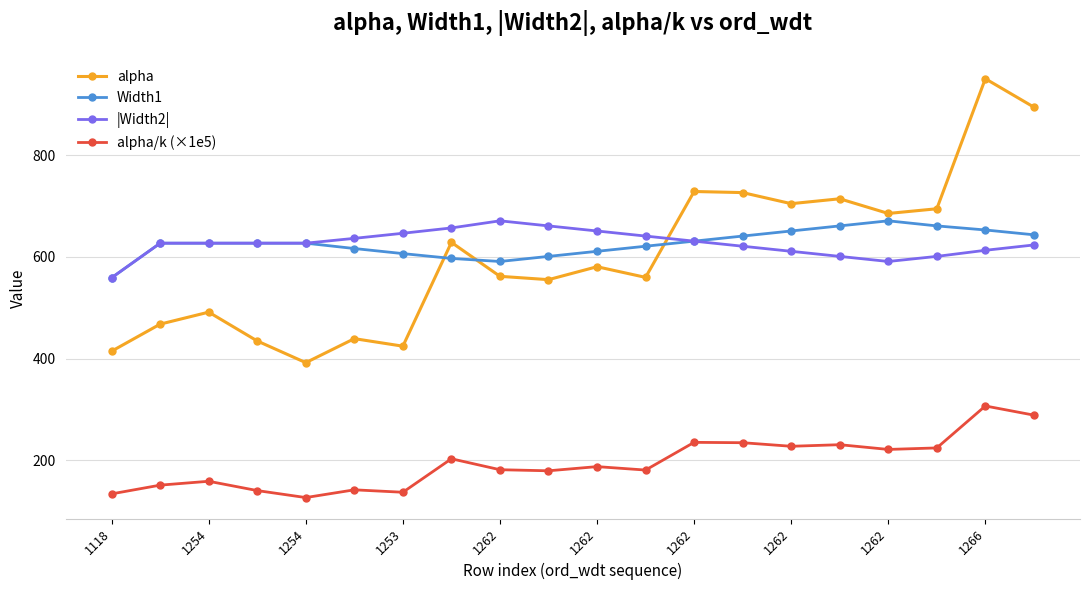

What is the greatest value displayed?

950.6